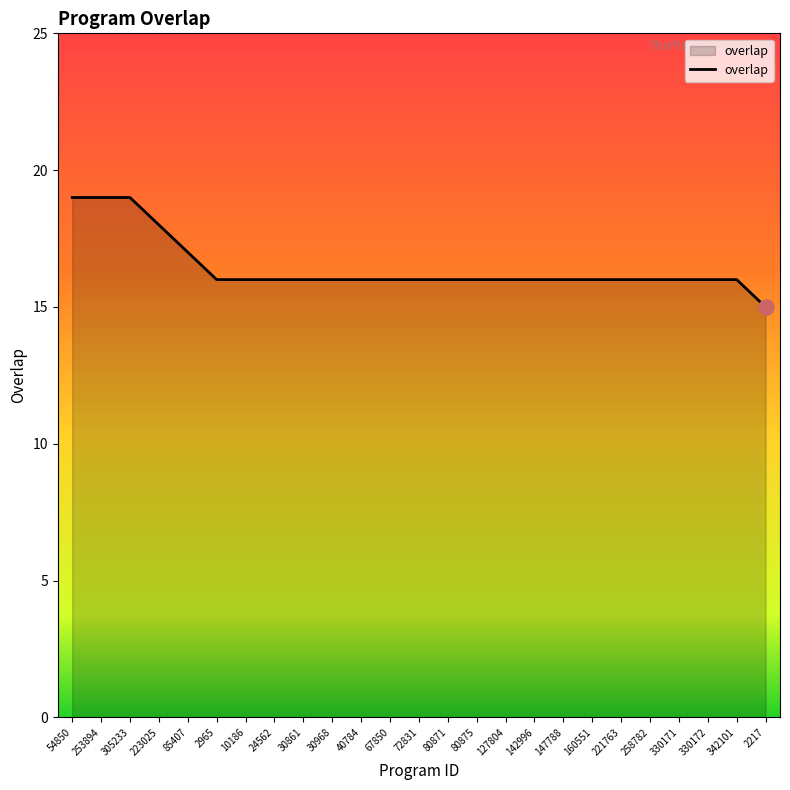

What is the change in value from 342101 to 2217?

-1